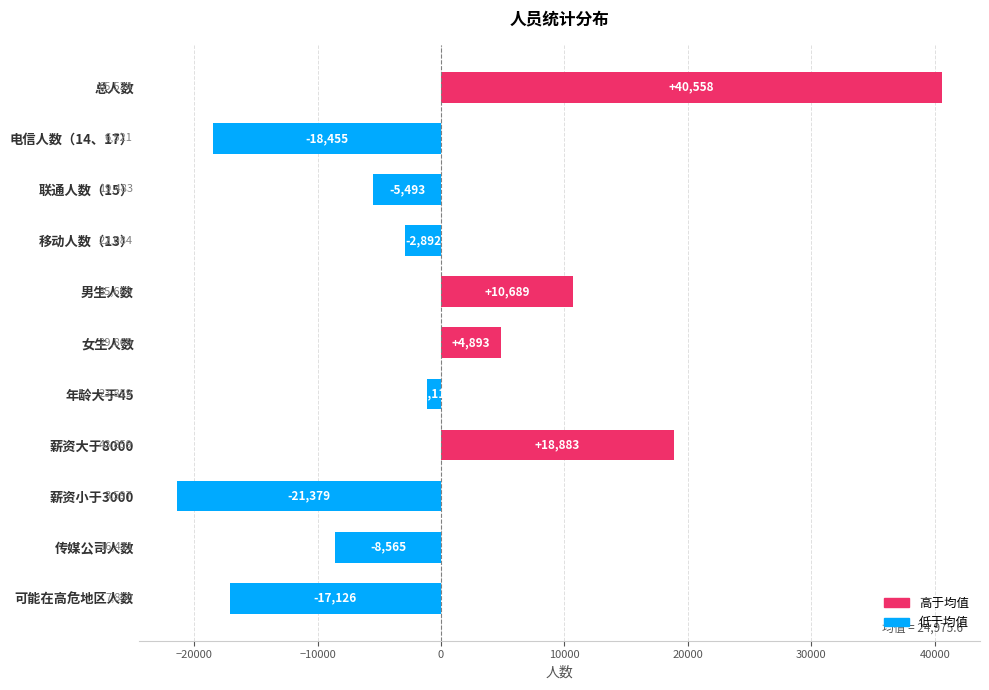

Where is the data nearest to the value 9589?

男生人数